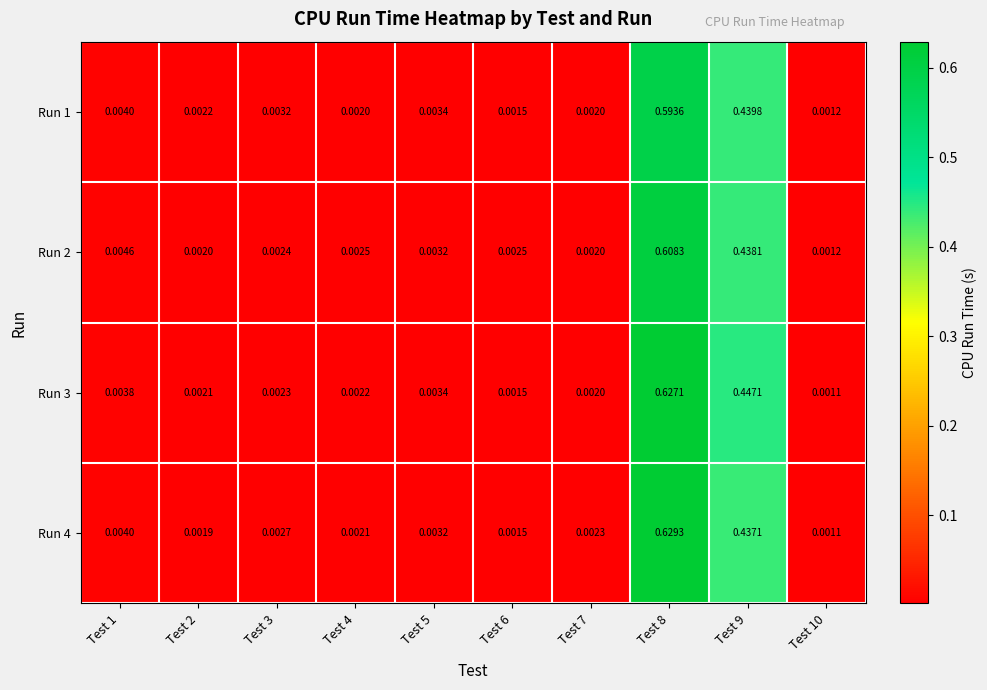

Is the value of Run 4 at Test 6 greater than the value of Run 1 at Test 4?

No